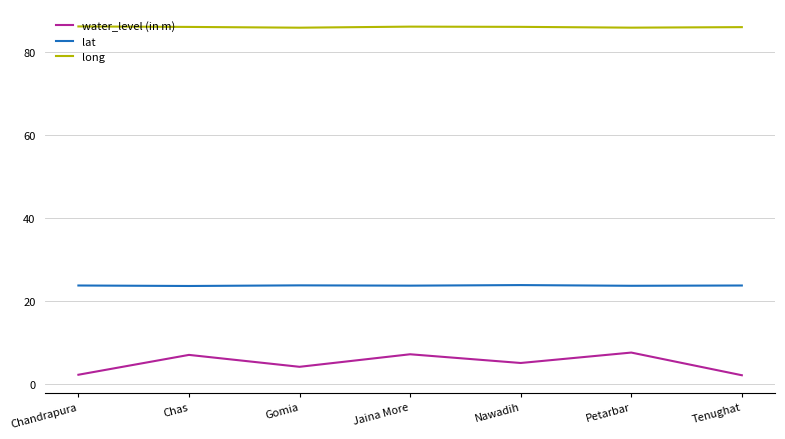

What value does the long series have at Petarbar?

85.8